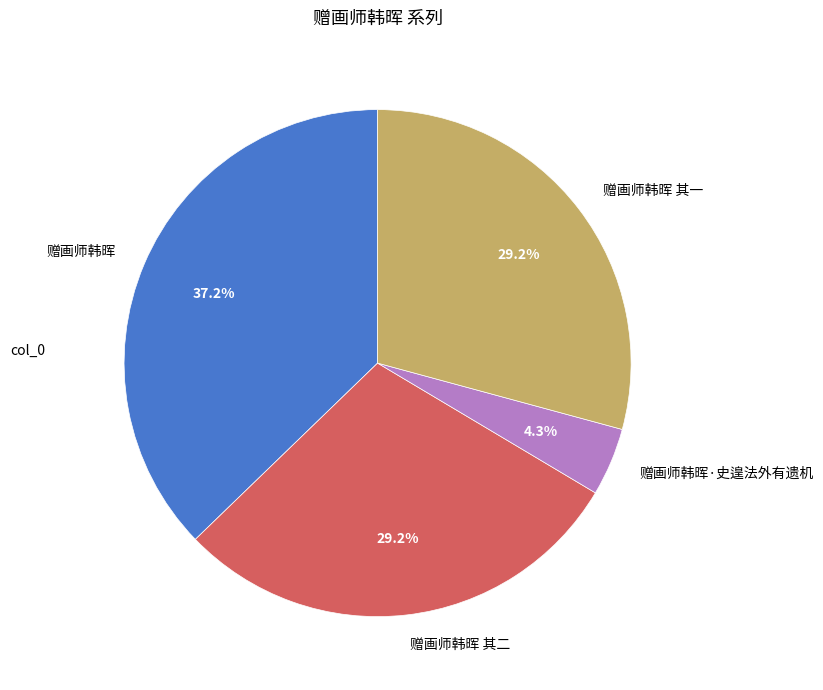

True or false: 赠画师韩晖 其二 accounts for 29% of the total.

True